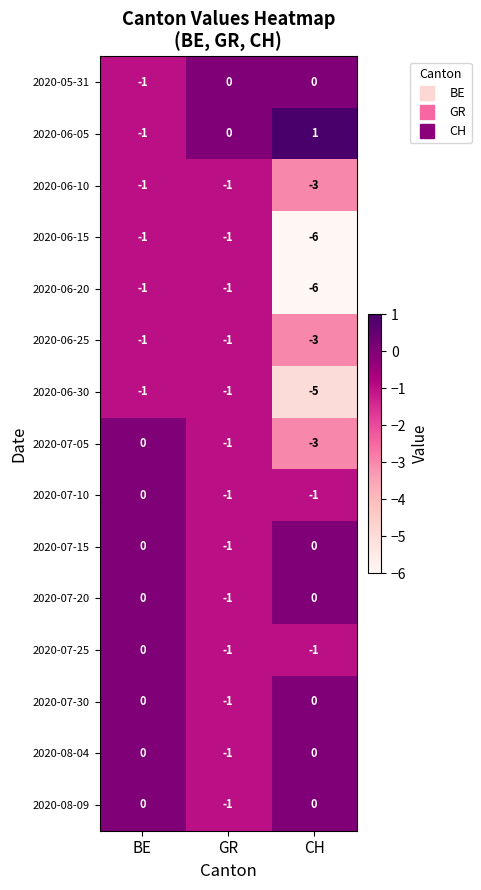

At which category does the chart reach its peak across all series?

CH